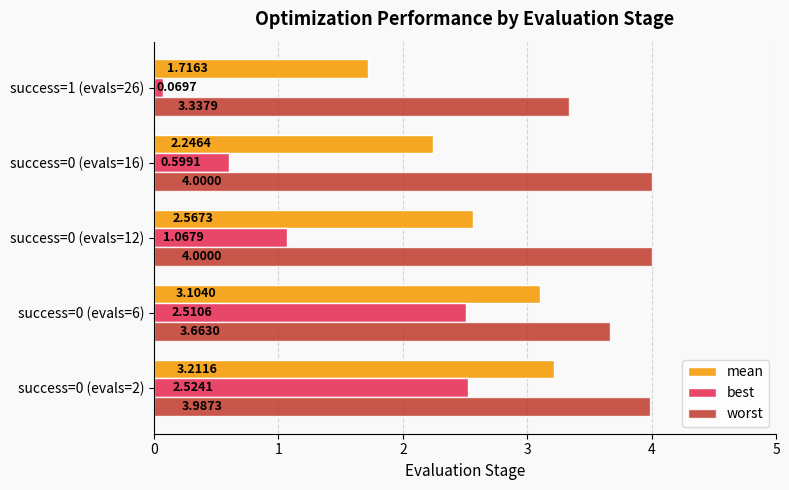

Which series has the largest total across all categories?

worst